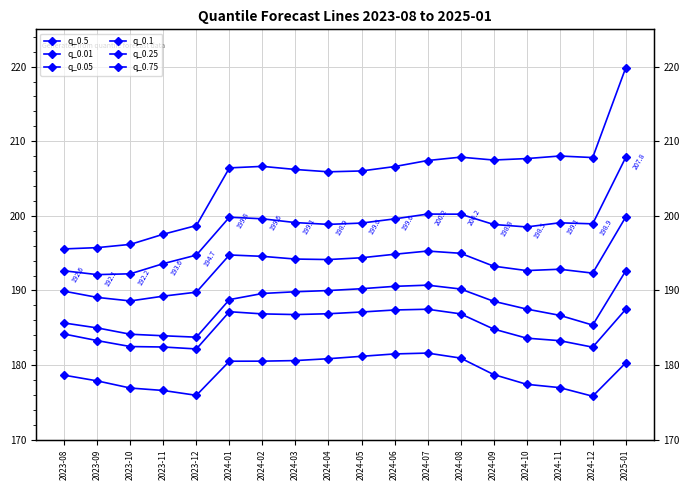

At which category does q_0.5 reach its first local valley?

2023-09